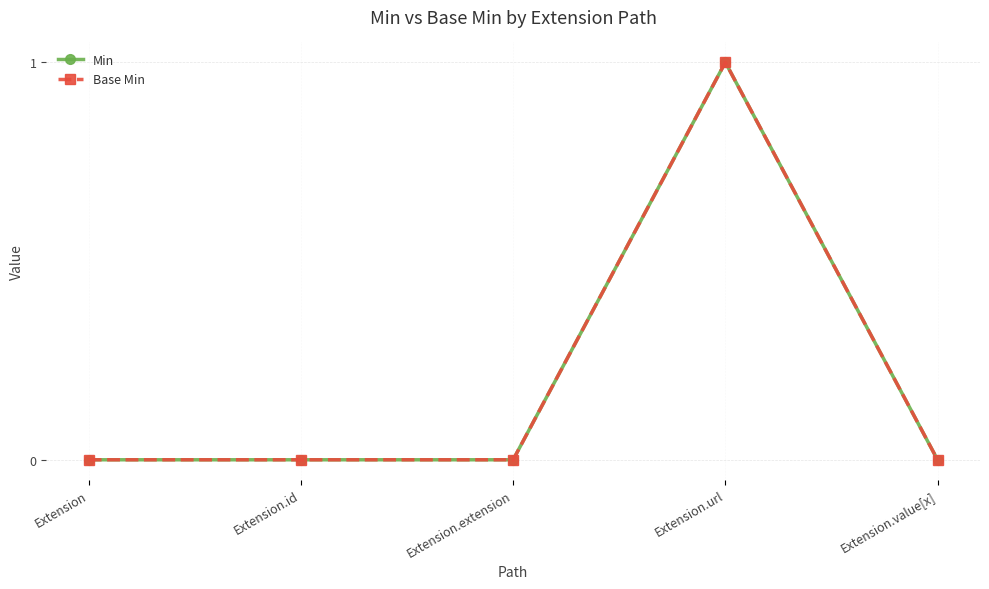

Does the chart have visible grid lines?

Yes